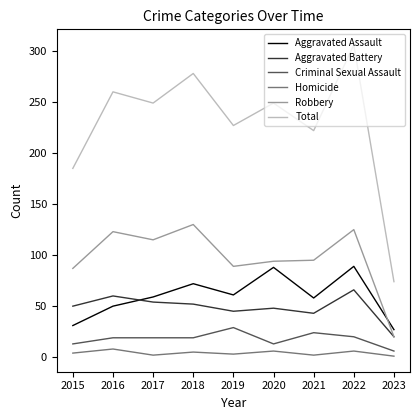

At which category does the chart reach its peak across all series?

2022